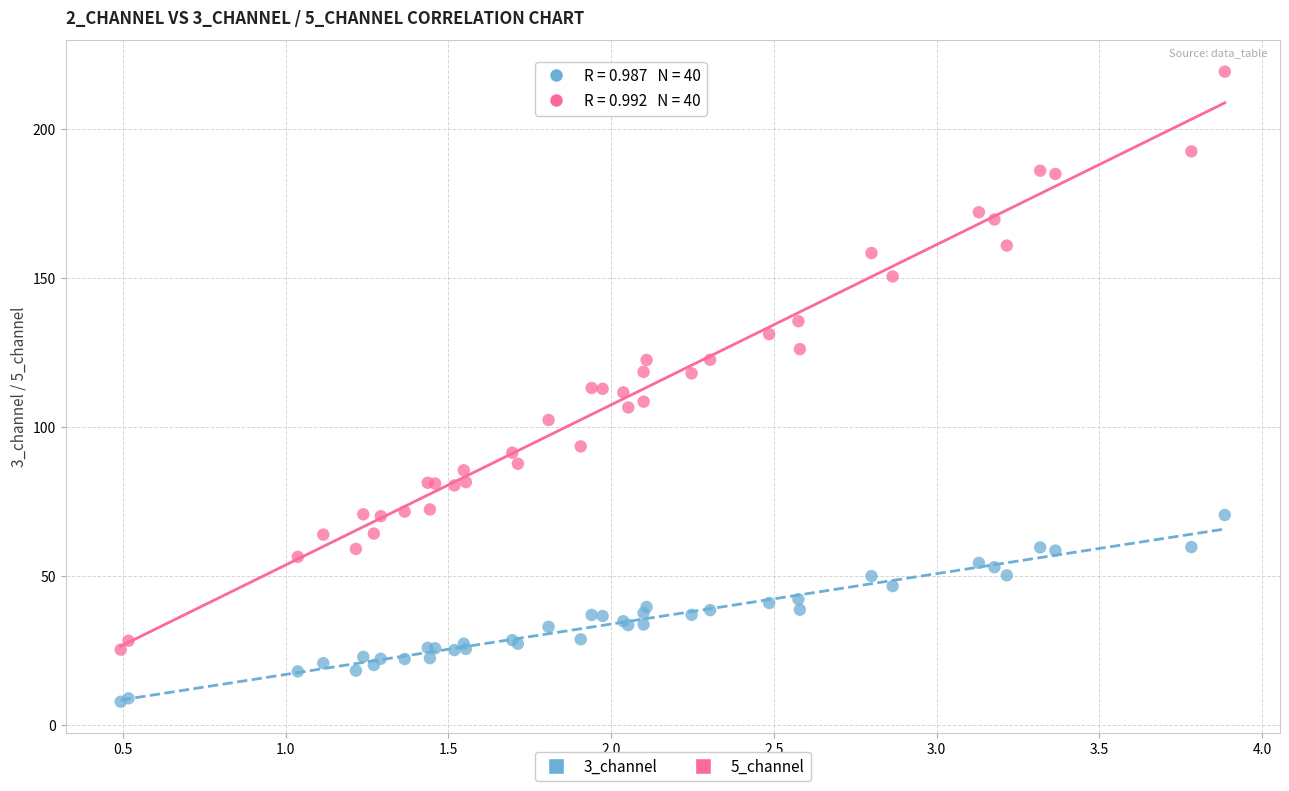

Which series contains the highest Y value?

5_channel